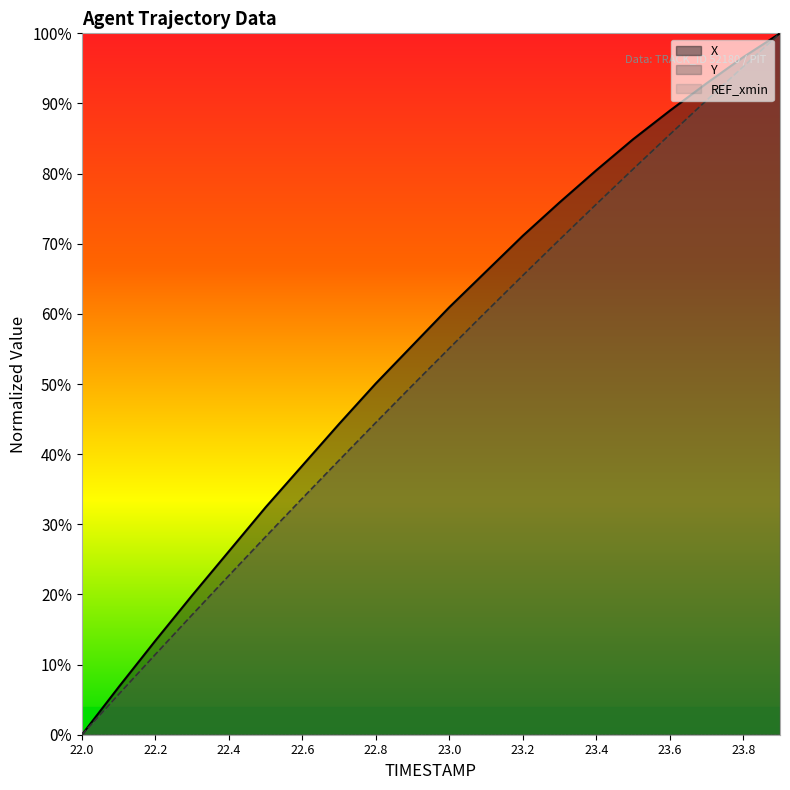

What is the difference between the maximum and second lowest values in the X series?

93.2